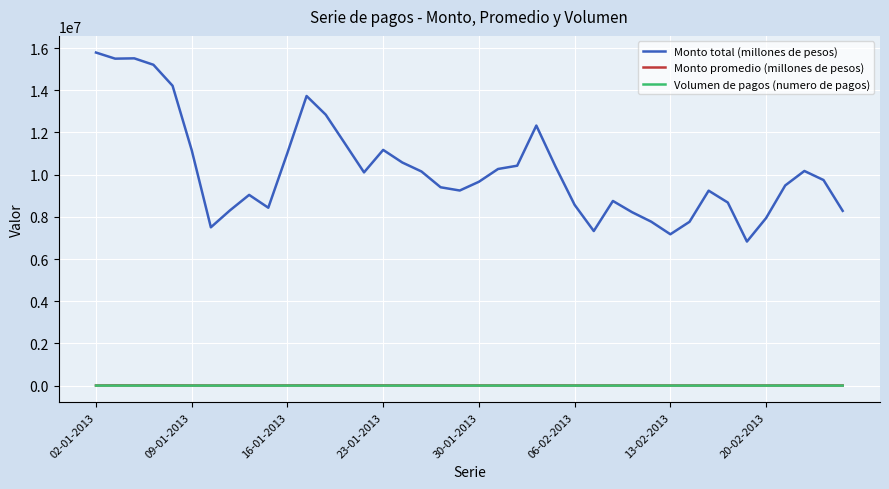

How many lines are shown in the chart?

3